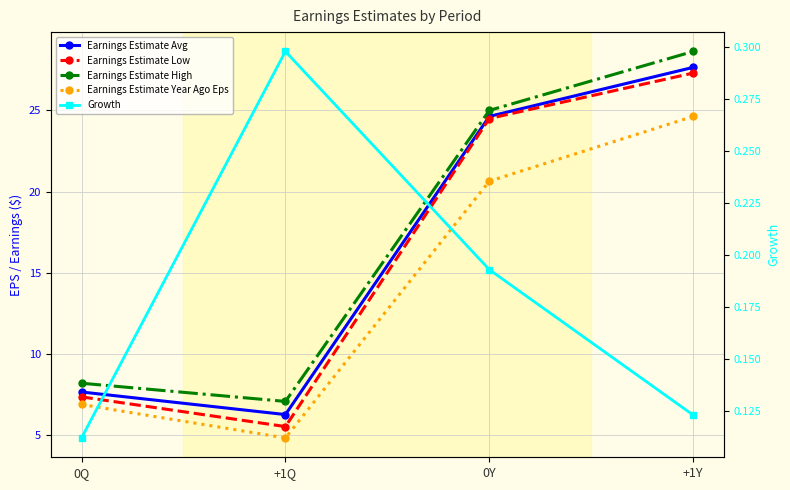

At which label does Earnings Estimate Avg first exceed 24?

0Y